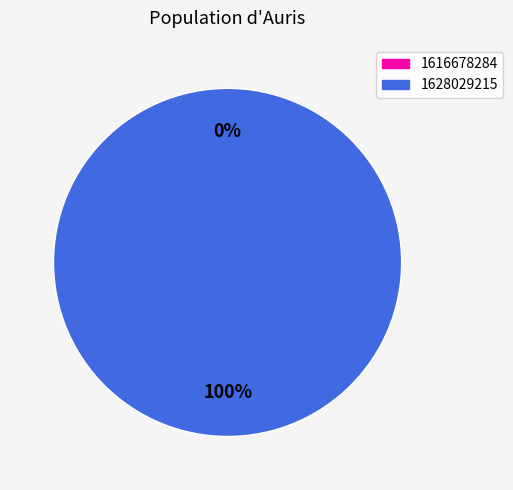

Count the number of slices in the pie.

2